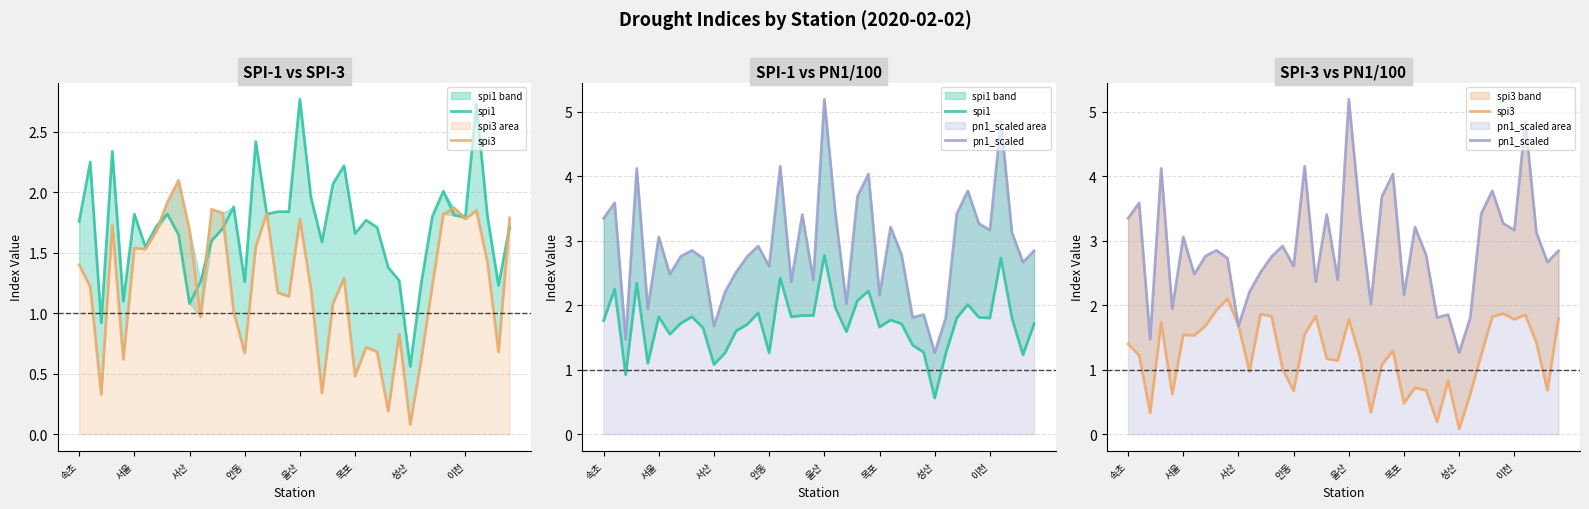

What is the difference between the spi1 values at 33 and 35?

0.2